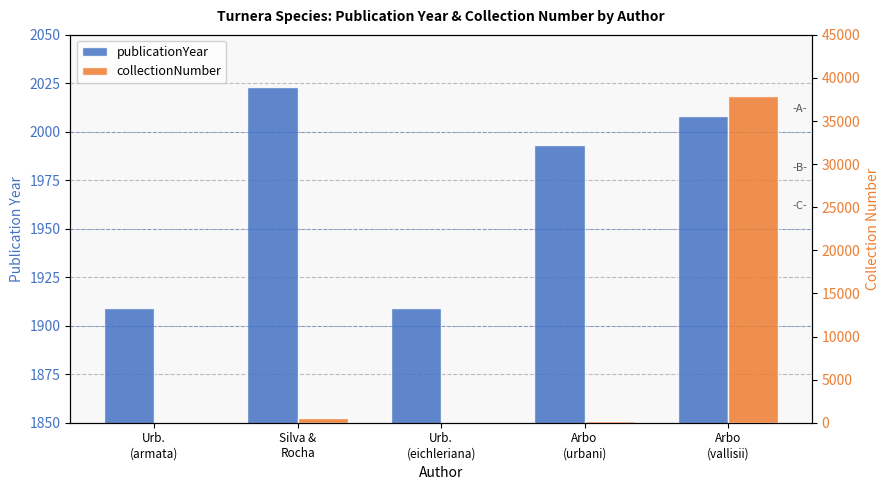

Which series has the widest spread of values?

collectionNumber